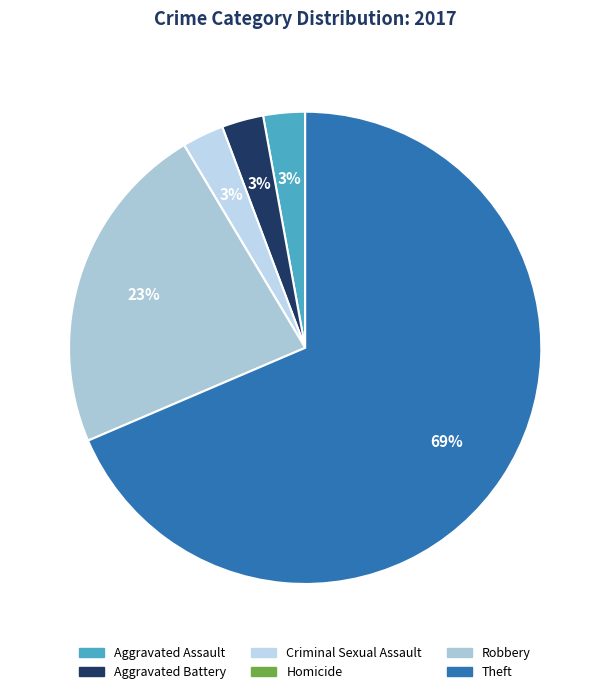

Rank the categories by value from lowest to highest.

Homicide, Aggravated Assault, Aggravated Battery, Criminal Sexual Assault, Robbery, Theft